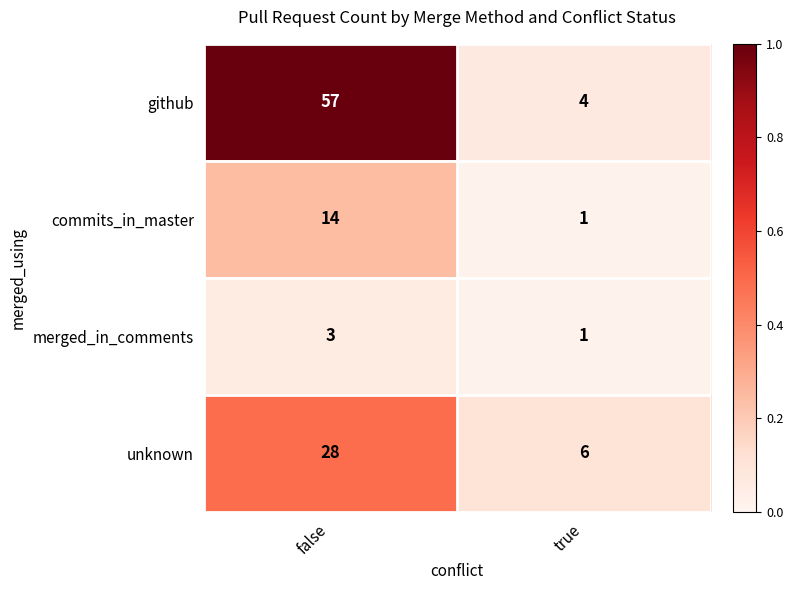

Is it true that unknown equals 28 at false?

True